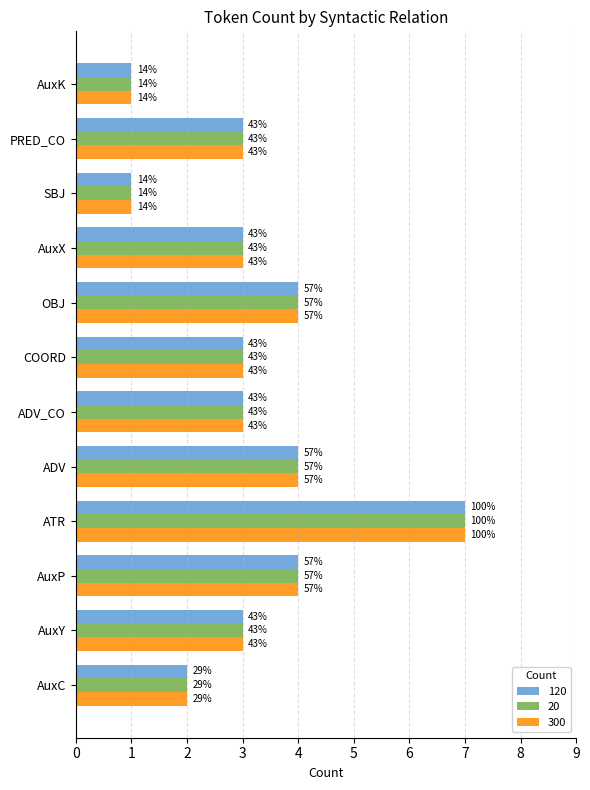

What are all the series names shown in the legend?

120, 20, 300